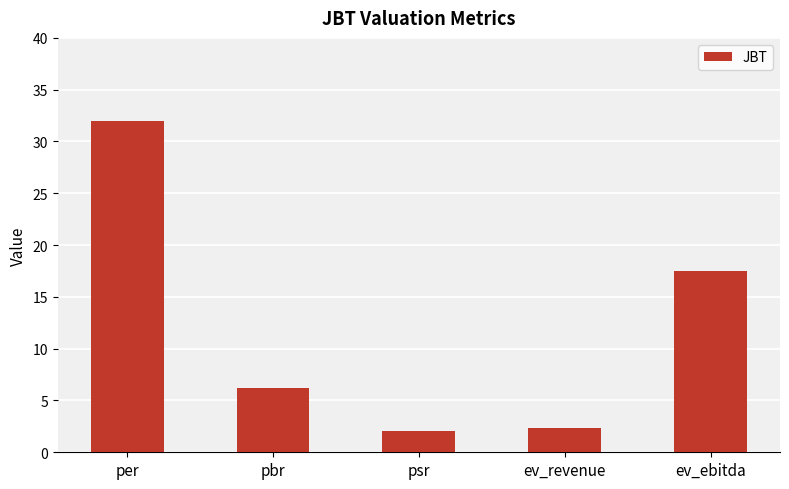

What is the label of the 4th bar from the right?

pbr